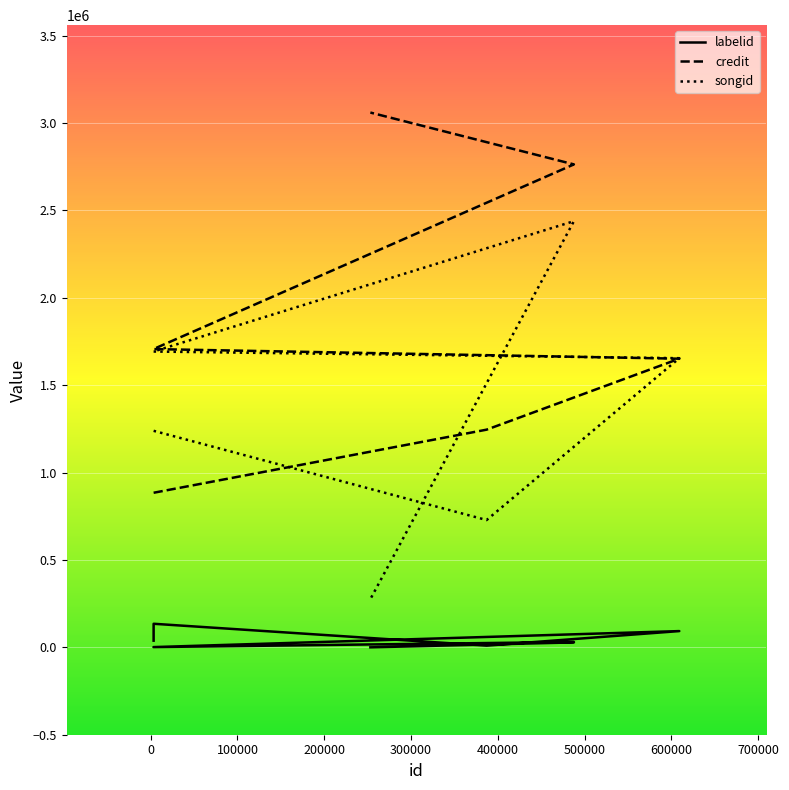

The value of labelid at 200000 is 9728. True or false?

True